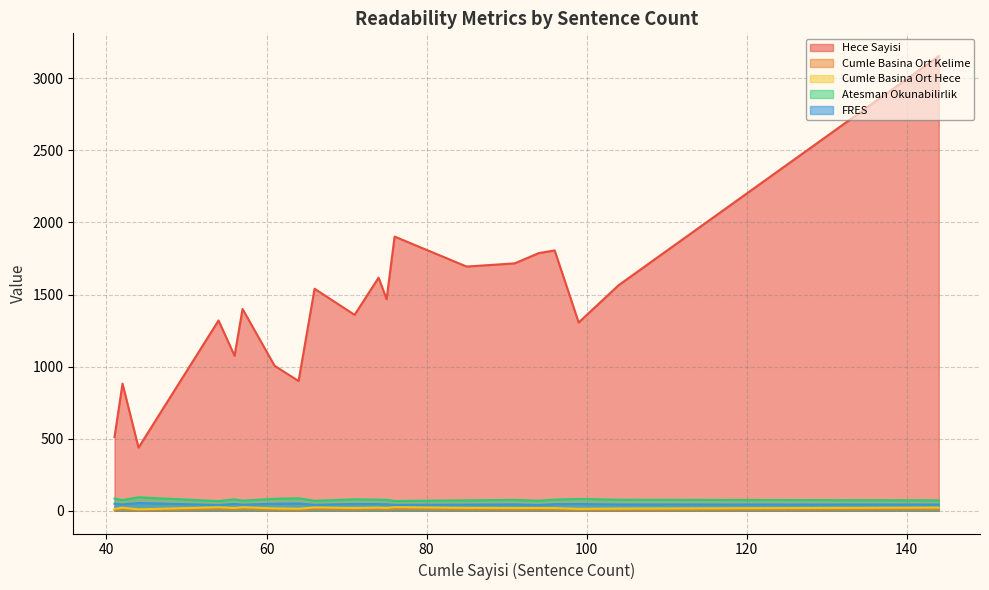

What is the greatest value displayed?

3154.0